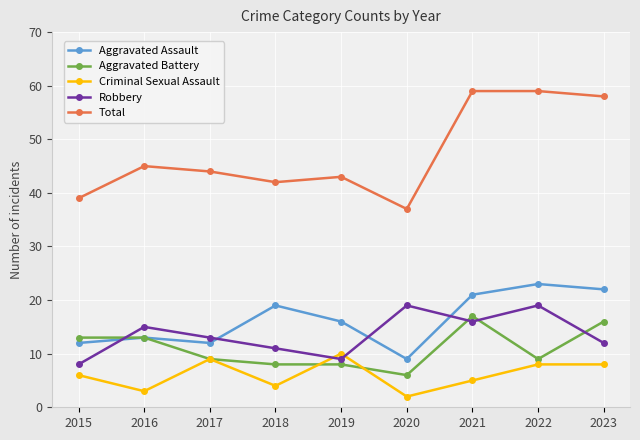

Which series changed the most between 2016 and 2022?

Total